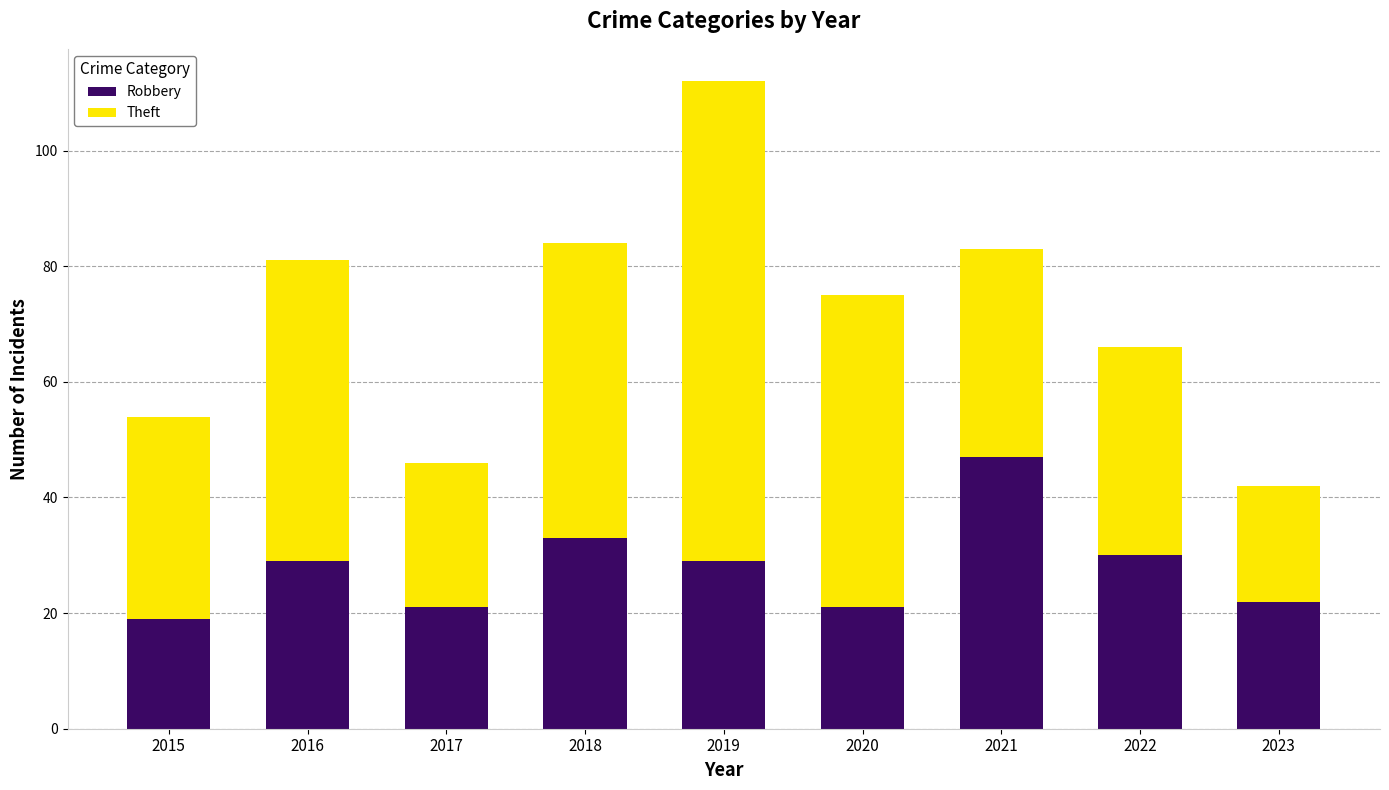

How many bars are there in total?

9